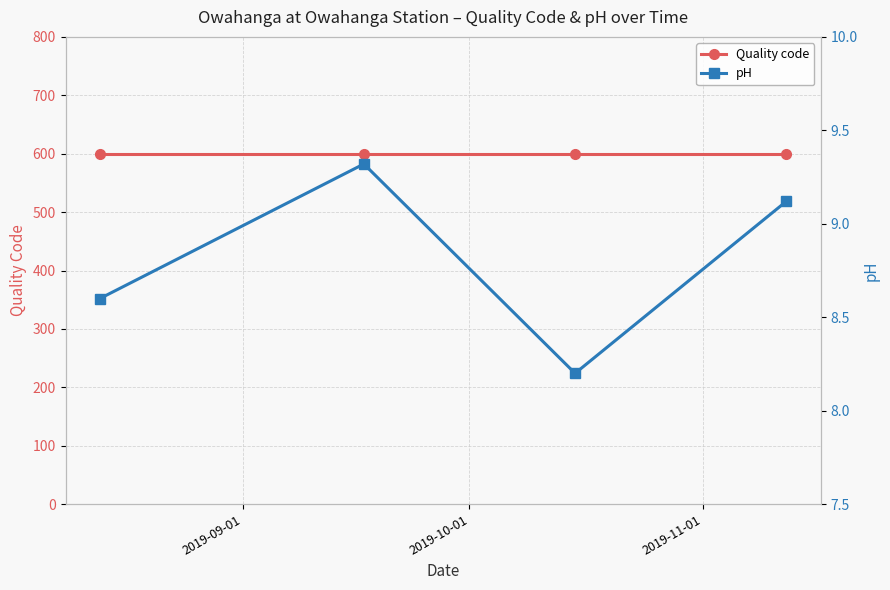

What is the total value across all series at 2019-11-01?

608.2